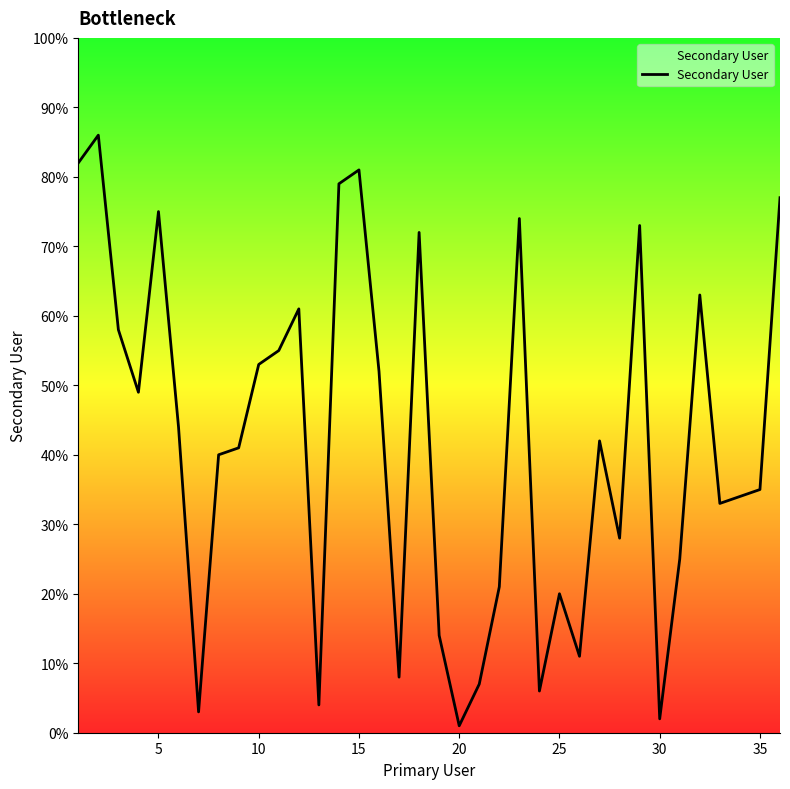

What is the difference between the maximum and minimum values?

85